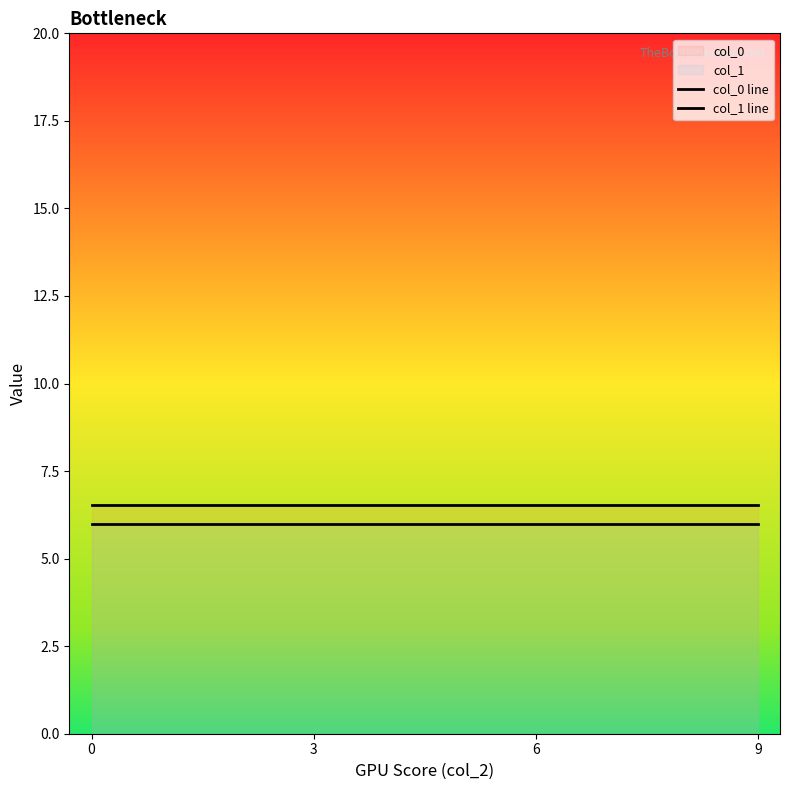

What value does the col_1 line series have at 0?

6.0